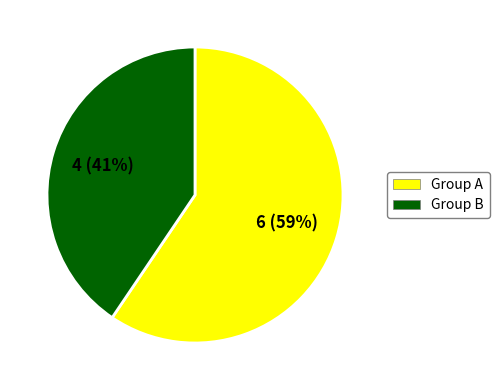

To the nearest percent, what is the combined percentage of Group A and Group B?

100%